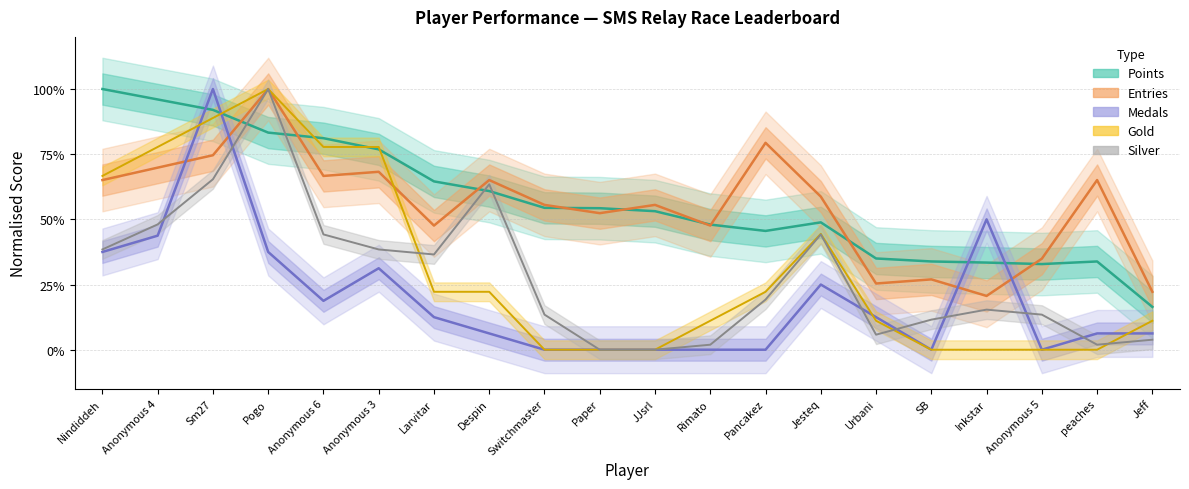

How many values in the Medals series exceed 0?

13